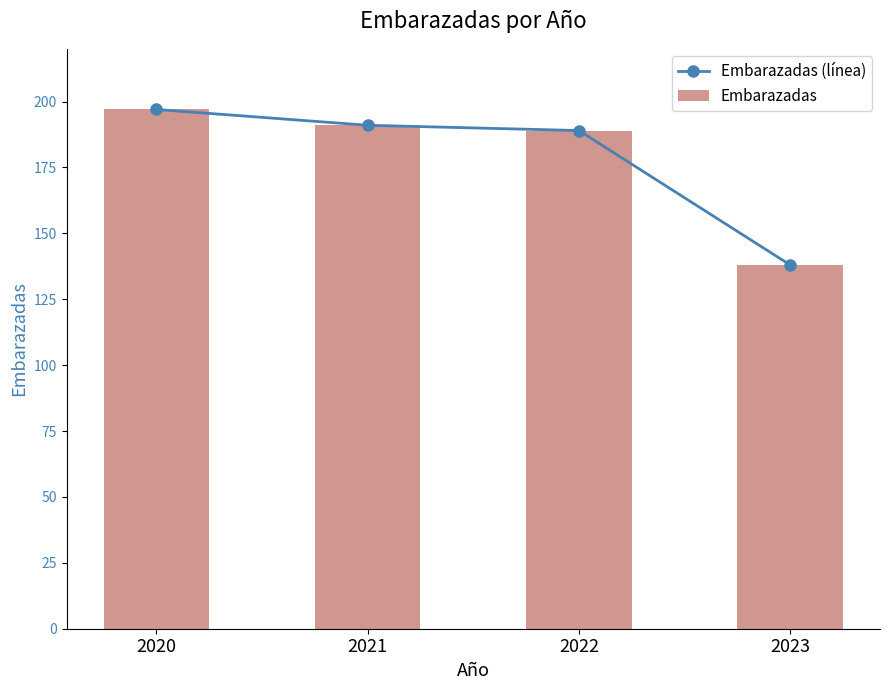

Reading left to right, what are all the values shown in this chart?

Embarazadas (línea): 2020=197	2021=191	2022=189	2023=138
Embarazadas: 2020=197	2021=191	2022=189	2023=138